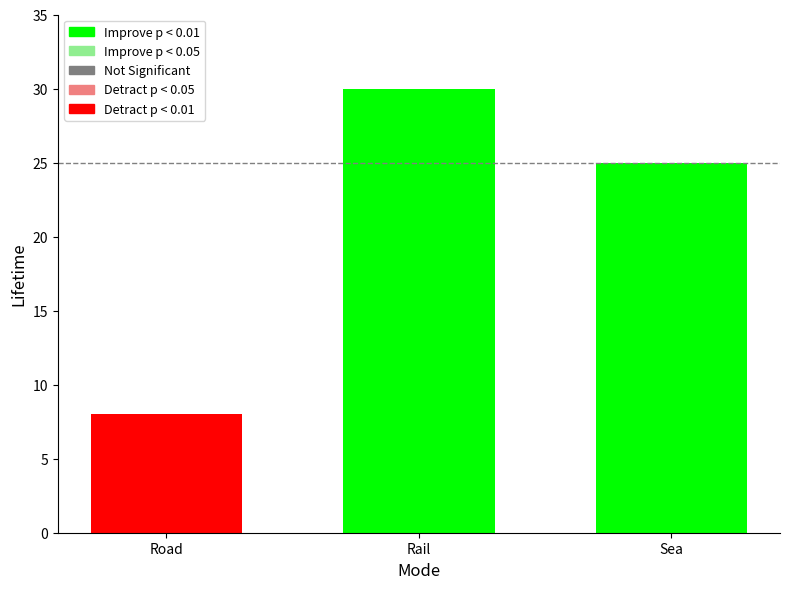

Which has a higher value, Sea or Rail?

Rail